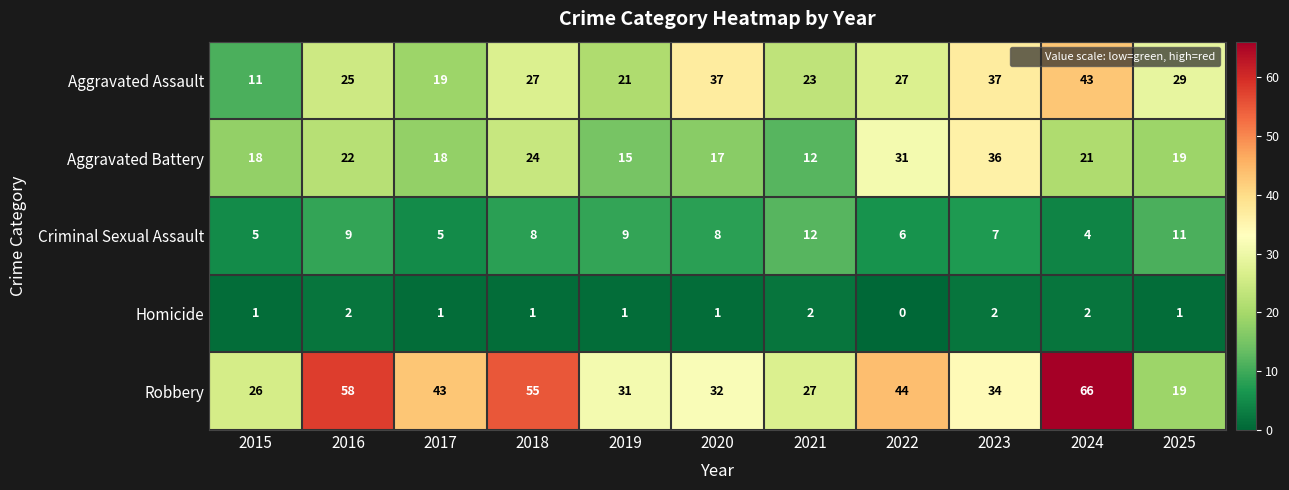

Is the value of Homicide at 2023 greater than the value of Robbery at 2022?

No